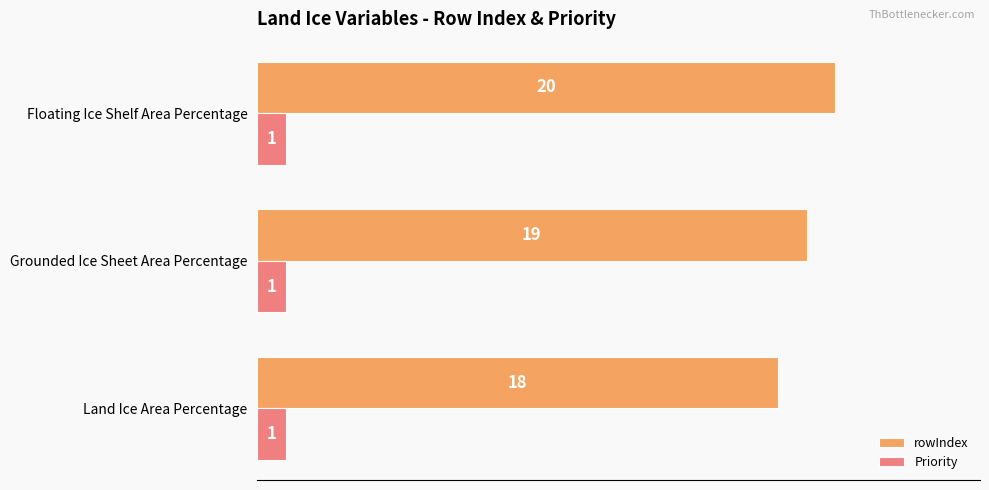

What are all the series names shown in the legend?

rowIndex, Priority